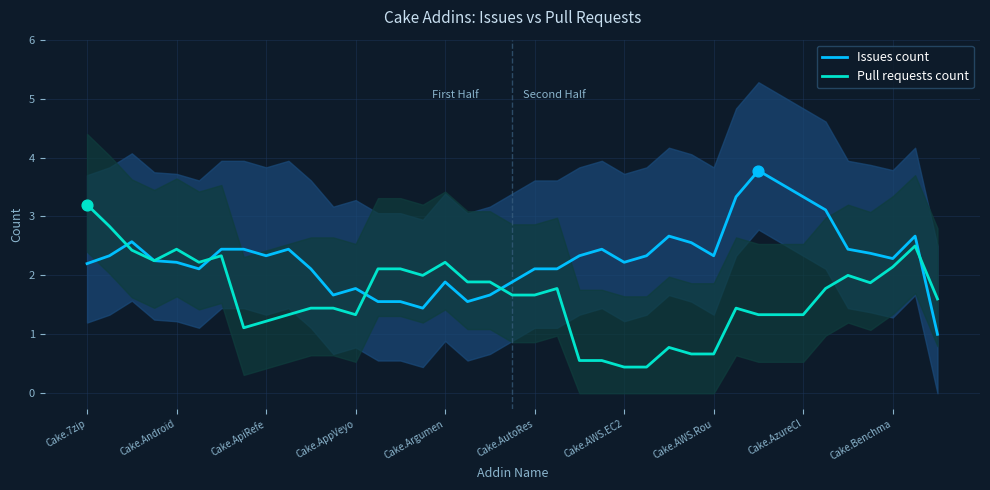

Is the value of Issues count at Cake.Benchma greater than the value of Pull requests count at Cake.AutoRes?

Yes